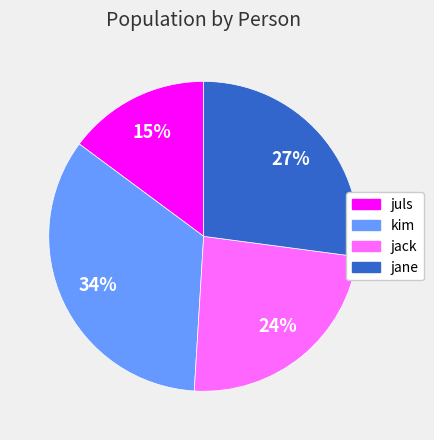

To the nearest percent, what is the difference between the largest and smallest slice percentages?

19%